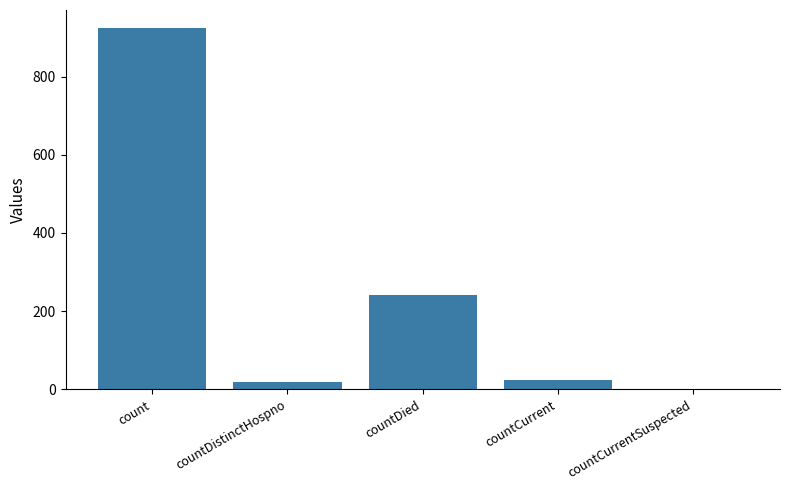

At which category does the chart reach its peak across all series?

count